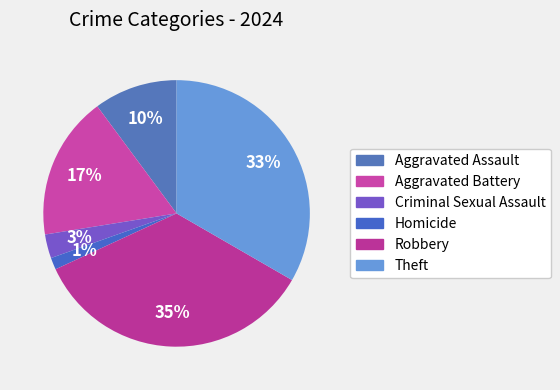

Do Aggravated Assault and Homicide together represent more than half of the pie?

No